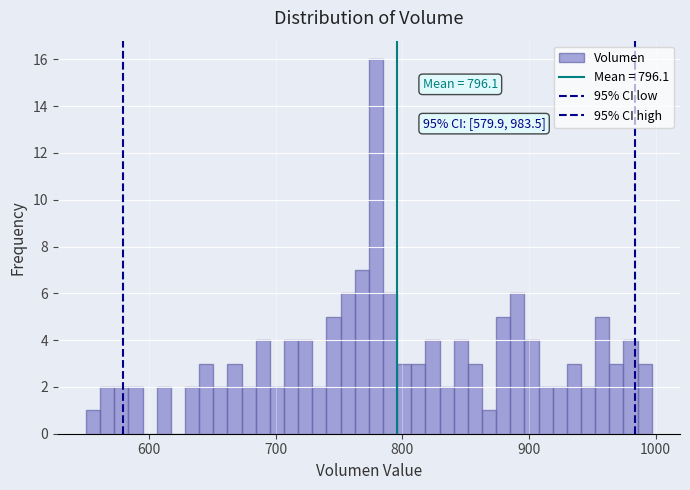

Around what value on the x-axis is the tallest bar? Give the approximate position of its centre, as read against the axis.

780